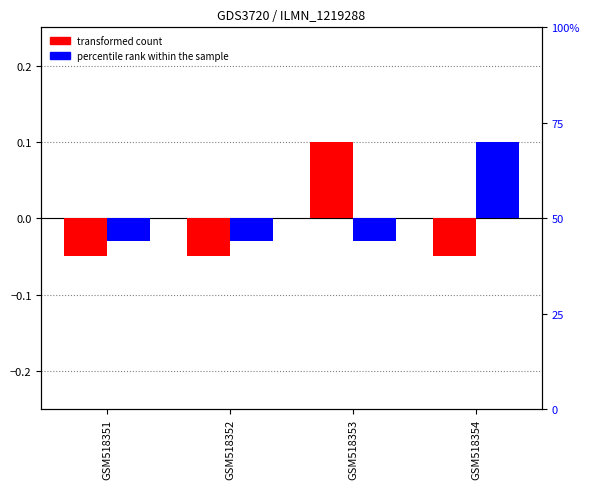

Does the chart contain stacked bars?

No